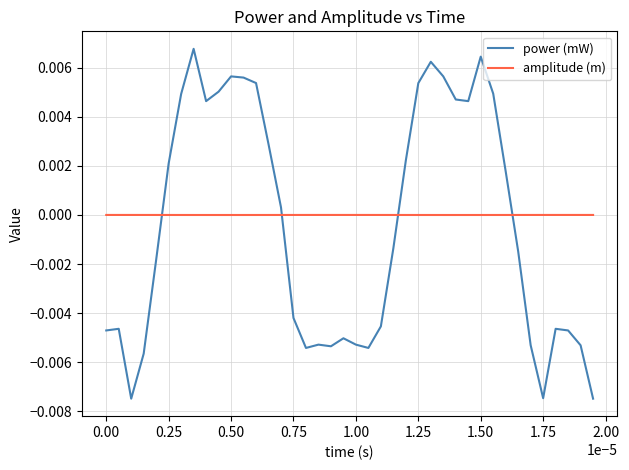

List the series in order of their peak value, highest first.

power (mW), amplitude (m)